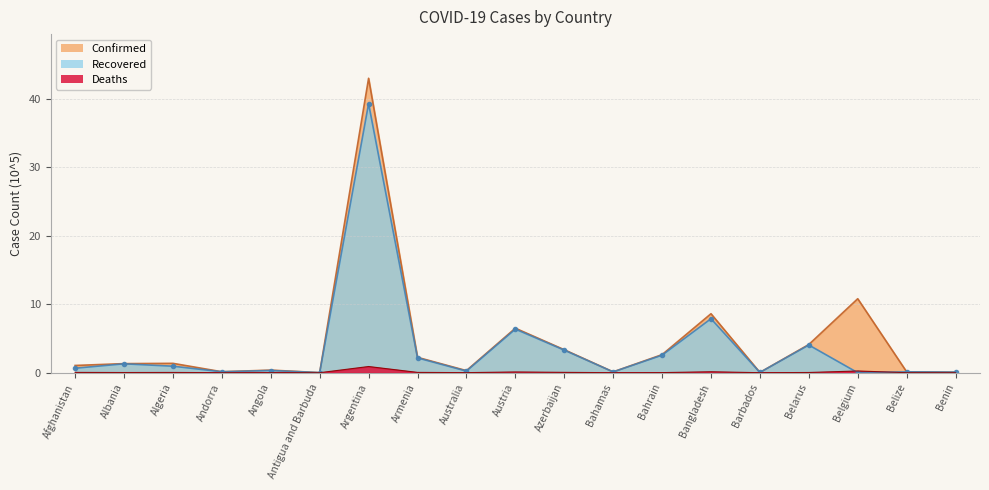

Reading left to right, transcribe all the data shown in this chart.

Confirmed: 1.1	1.3	1.4	0.1	0.4	0.0	43.0	2.2	0.3	6.5	3.4	0.1	2.6	8.6	0.0	4.1	10.8	0.1	0.1
Recovered: 0.7	1.3	1.0	0.1	0.3	0.0	39.3	2.2	0.2	6.4	3.3	0.1	2.6	7.9	0.0	4.0	0.0	0.1	0.1
Deaths: 0.0	0.0	0.0	0.0	0.0	0.0	0.9	0.0	0.0	0.1	0.0	0.0	0.0	0.1	0.0	0.0	0.3	0.0	0.0